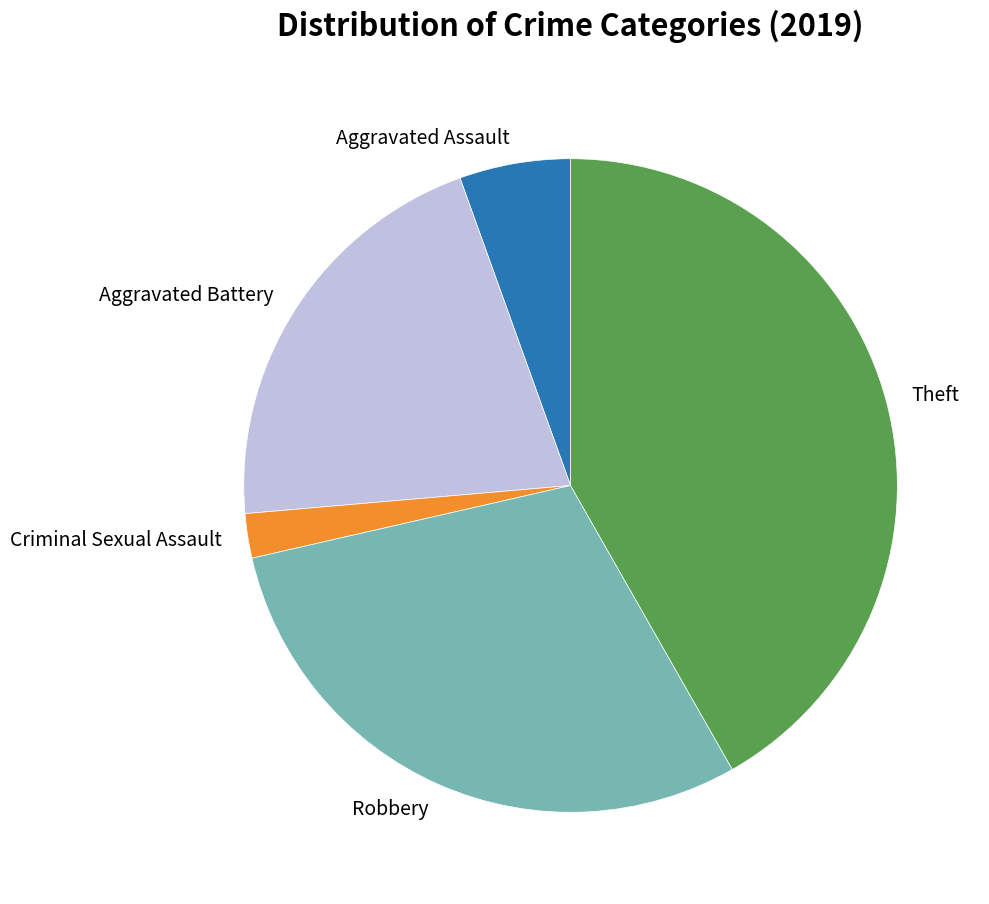

Rank the categories by value from highest to lowest.

Theft, Robbery, Aggravated Battery, Aggravated Assault, Criminal Sexual Assault